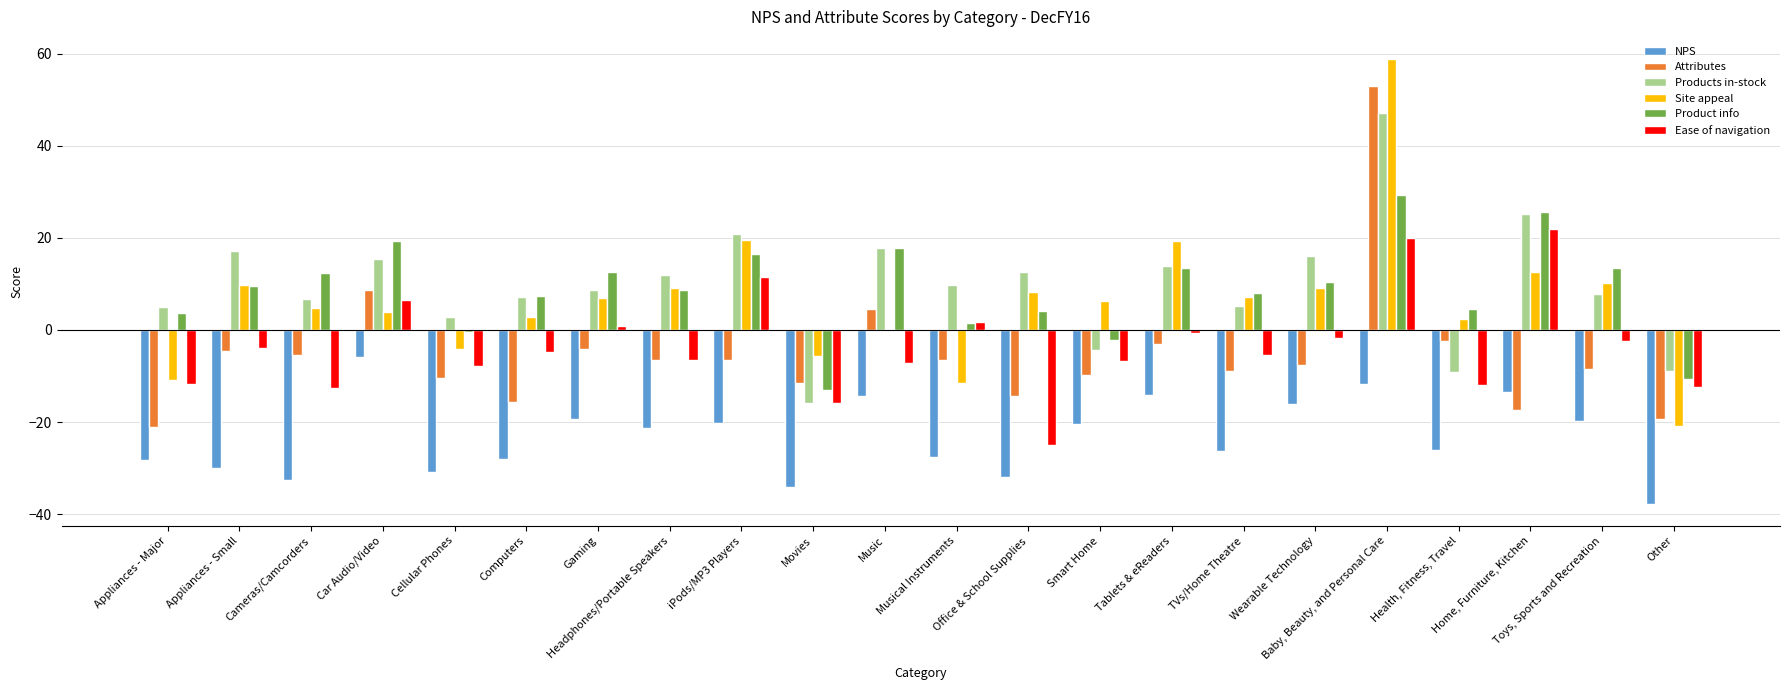

What is the difference between the NPS values at Cellular Phones and Musical Instruments?

3.1